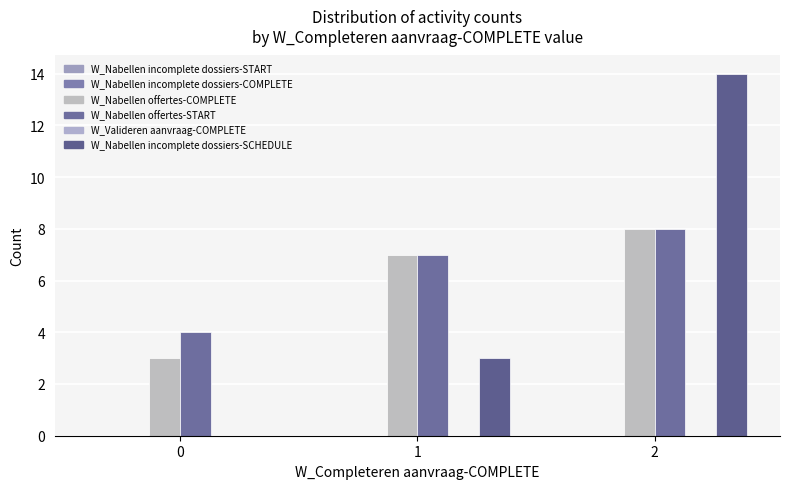

Rank the series by their maximum value, from lowest to highest.

W_Nabellen incomplete dossiers-START, W_Nabellen incomplete dossiers-COMPLETE, W_Valideren aanvraag-COMPLETE, W_Nabellen offertes-COMPLETE, W_Nabellen offertes-START, W_Nabellen incomplete dossiers-SCHEDULE